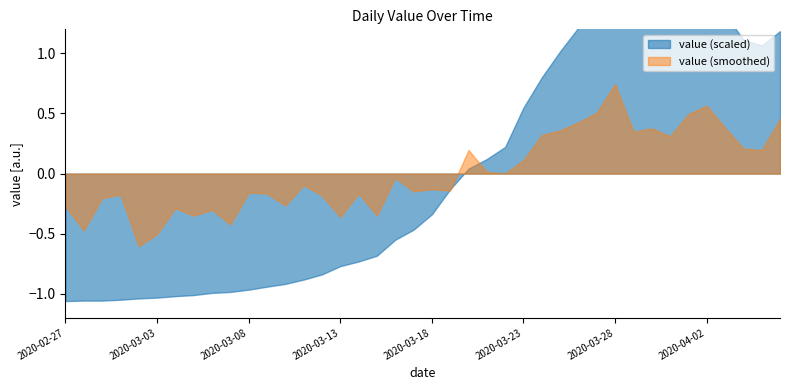

How many interior local peaks (higher than both neighbors) does the data have?

3